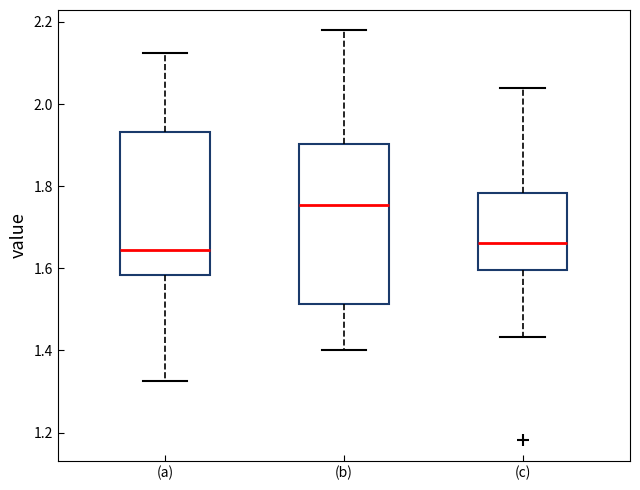

Where is the upper edge of the box for (a) on the y-axis? The values are not printed on the chart, so give them approximately, as read against the axis.

1.94